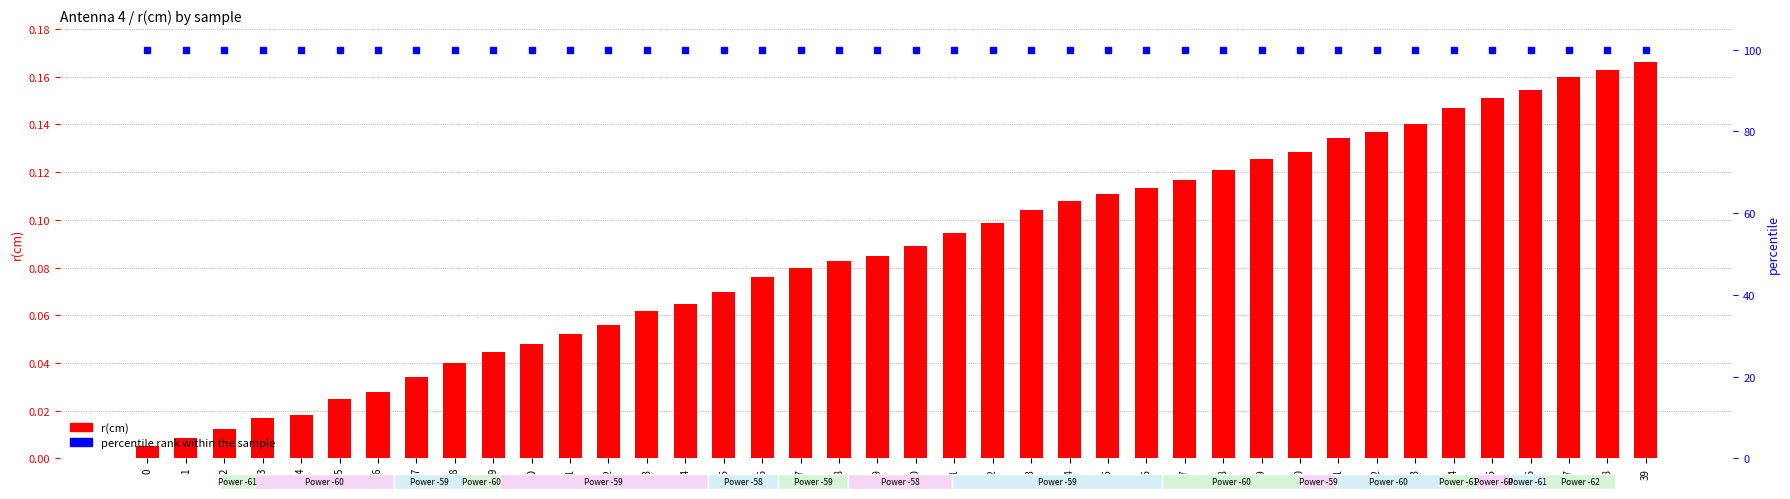

At how many categories does at least one series exceed 56?

40